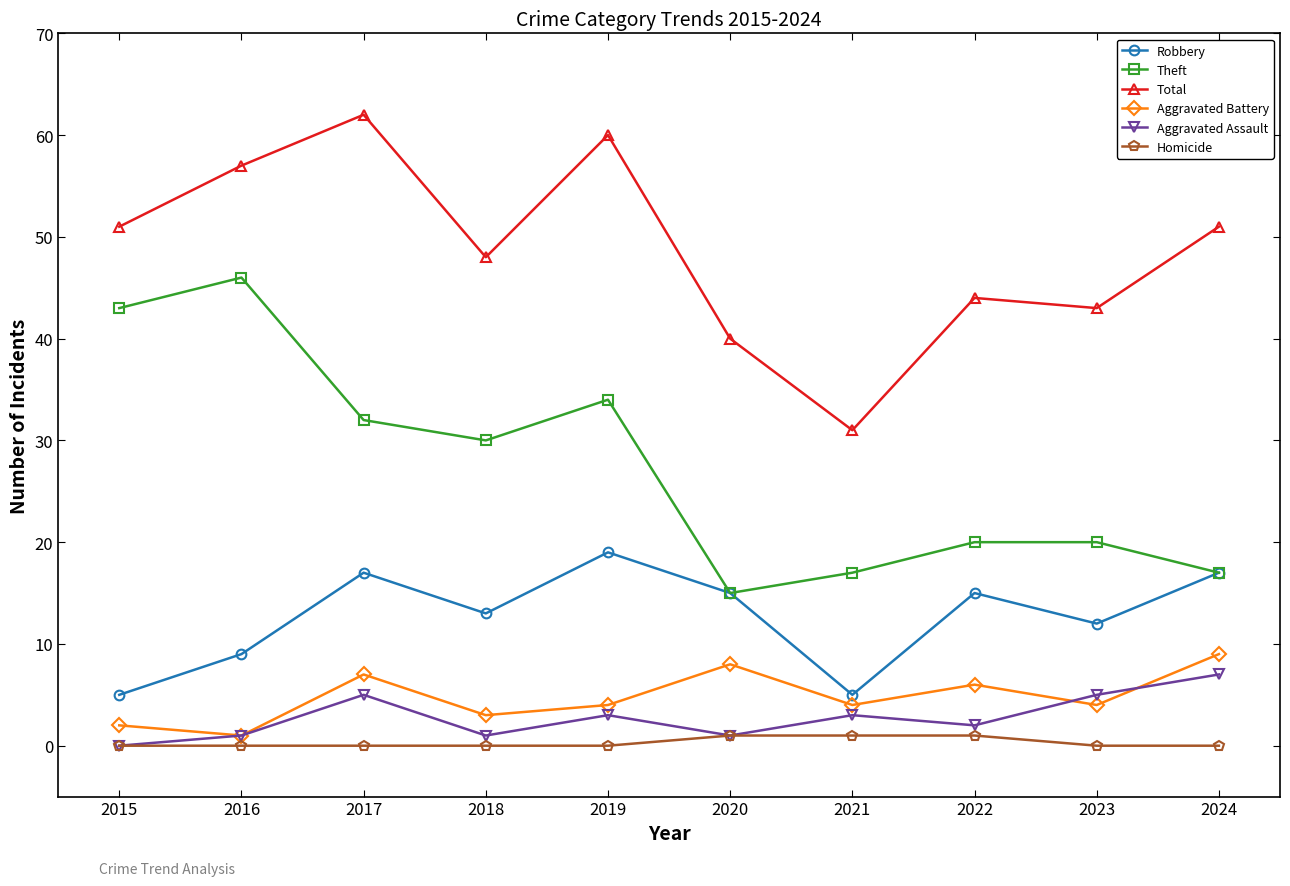

Does the chart have visible grid lines?

No